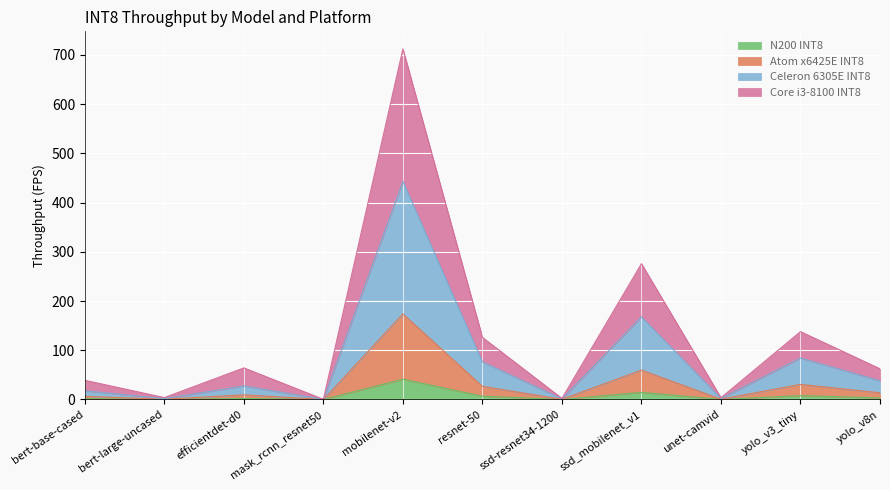

Reading left to right, list all the values displayed in this chart.

N200 INT8: bert-base-cased=1.7	bert-large-uncased=0.2	efficientdet-d0=2.1	mask_rcnn_resnet50=0.0	mobilenet-v2=41.2	resnet-50=6.7	ssd-resnet34-1200=0.1	ssd_mobilenet_v1=14.5	unet-camvid=0.2	yolo_v3_tiny=7.8	yolo_v8n=3.3
Atom x6425E INT8: bert-base-cased=6.4	bert-large-uncased=0.6	efficientdet-d0=9.4	mask_rcnn_resnet50=0.1	mobilenet-v2=173.7	resnet-50=26.7	ssd-resnet34-1200=0.4	ssd_mobilenet_v1=59.7	unet-camvid=0.7	yolo_v3_tiny=30.7	yolo_v8n=13.6
Celeron 6305E INT8: bert-base-cased=17.6	bert-large-uncased=1.8	efficientdet-d0=27.5	mask_rcnn_resnet50=0.2	mobilenet-v2=442.9	resnet-50=76.4	ssd-resnet34-1200=1.3	ssd_mobilenet_v1=167.7	unet-camvid=2.1	yolo_v3_tiny=84.2	yolo_v8n=38.0
Core i3-8100 INT8: bert-base-cased=39.0	bert-large-uncased=3.9	efficientdet-d0=64.2	mask_rcnn_resnet50=0.4	mobilenet-v2=712.0	resnet-50=126.1	ssd-resnet34-1200=2.2	ssd_mobilenet_v1=275.8	unet-camvid=3.6	yolo_v3_tiny=137.8	yolo_v8n=62.4